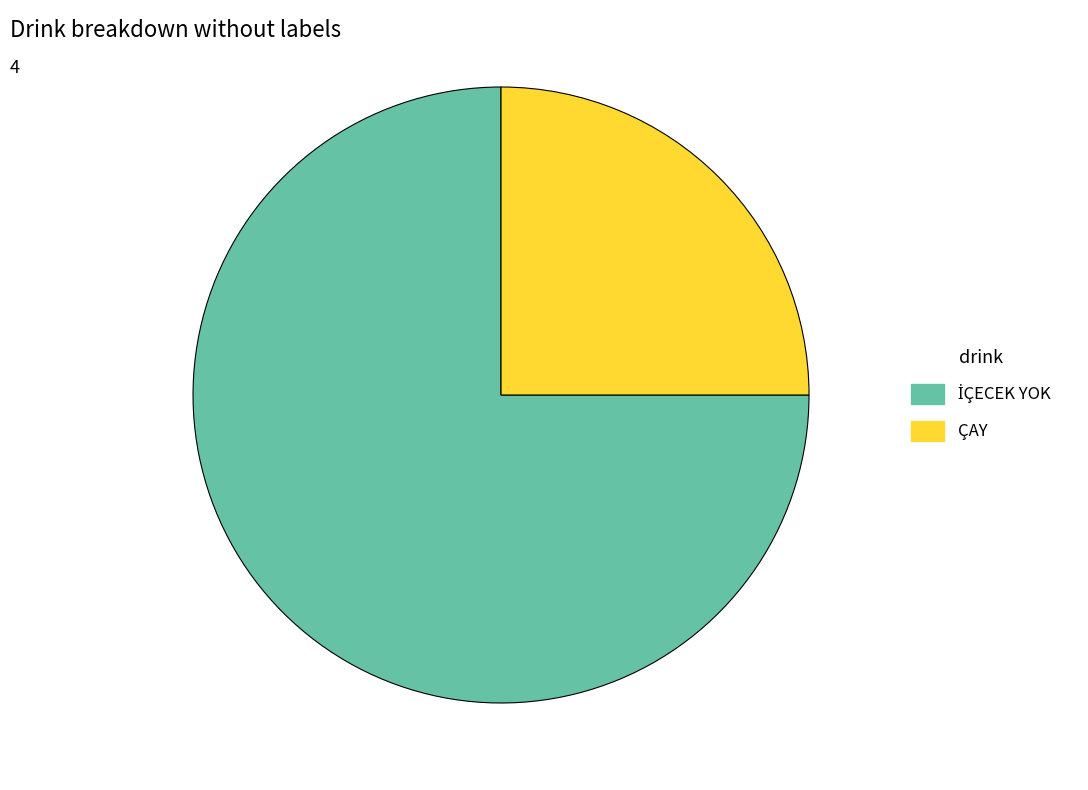

Does ÇAY account for over 50% of the chart?

No